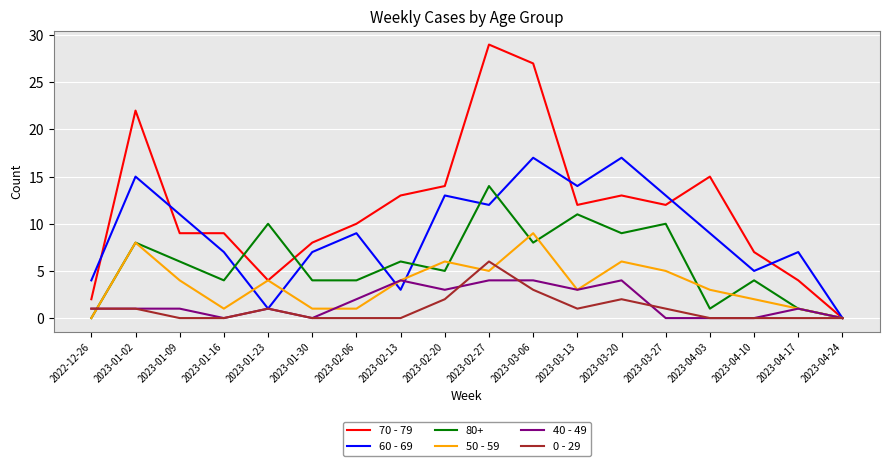

Rank the series by their maximum value, from lowest to highest.

40 - 49, 0 - 29, 50 - 59, 80+, 60 - 69, 70 - 79